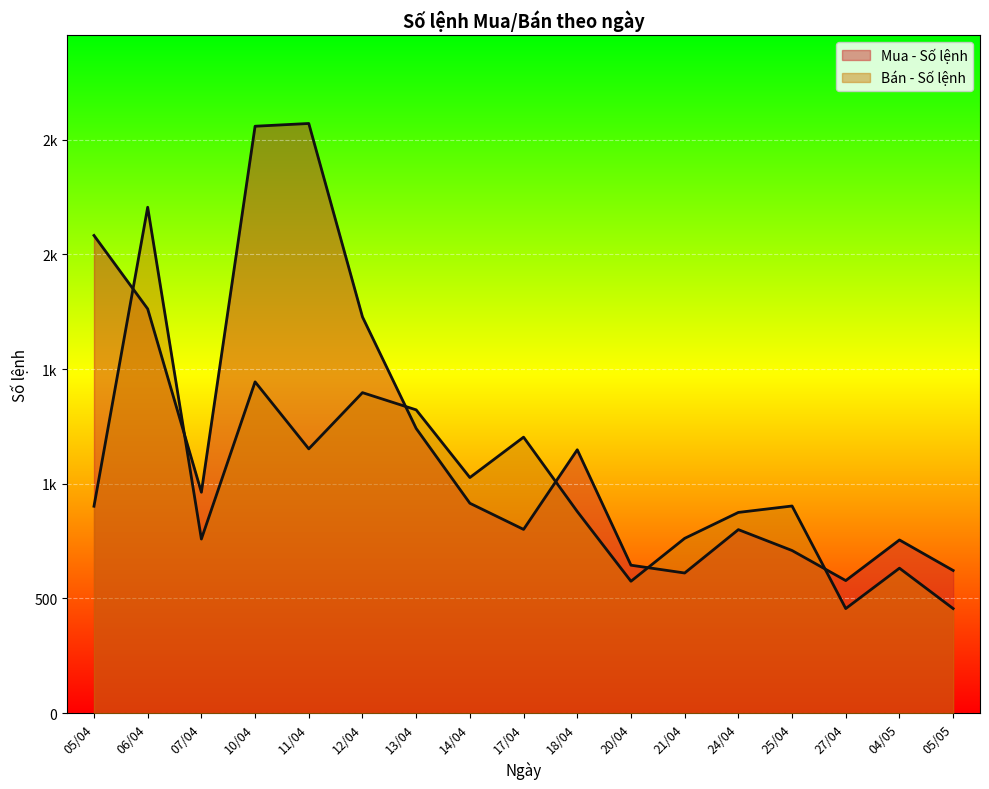

Reading left to right, what are all the values shown in this chart?

Mua - Số lệnh: 05/04=2082	06/04=1762	07/04=963	10/04=2558	11/04=2570	12/04=1727	13/04=1241	14/04=915	17/04=801	18/04=1148	20/04=645	21/04=611	24/04=800	25/04=709	27/04=578	04/05=755	05/05=622
Bán - Số lệnh: 05/04=902	06/04=2205	07/04=759	10/04=1444	11/04=1152	12/04=1397	13/04=1322	14/04=1027	17/04=1203	18/04=879	20/04=575	21/04=762	24/04=875	25/04=903	27/04=456	04/05=632	05/05=456